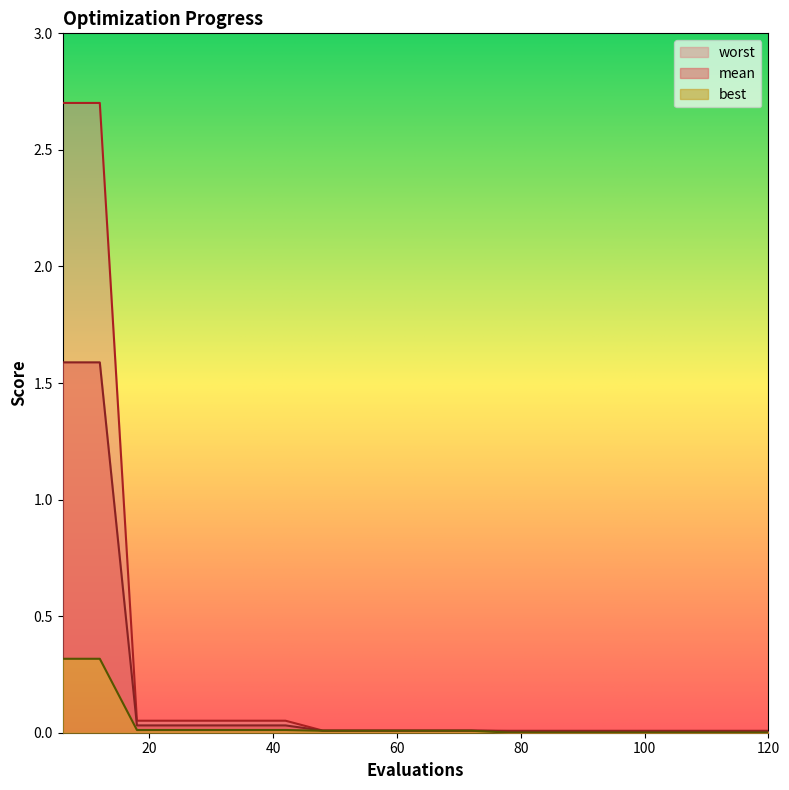

True or false: worst and mean cross at least once.

False